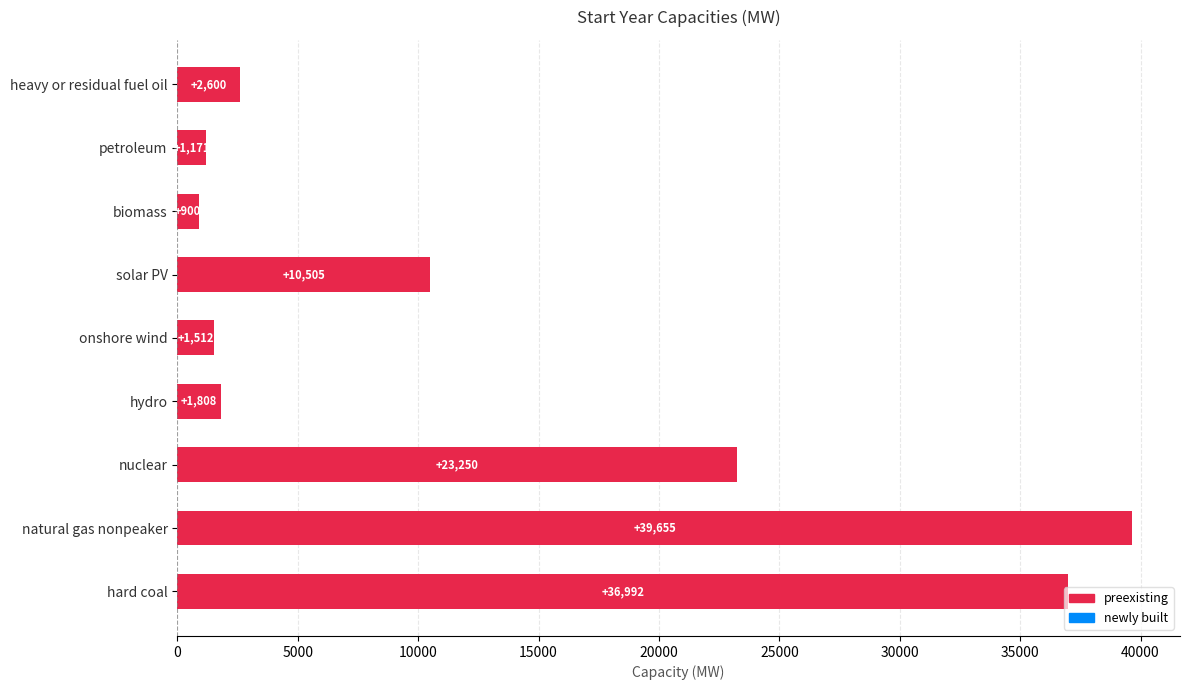

Is it true that the value at hydro is 1808.1?

True